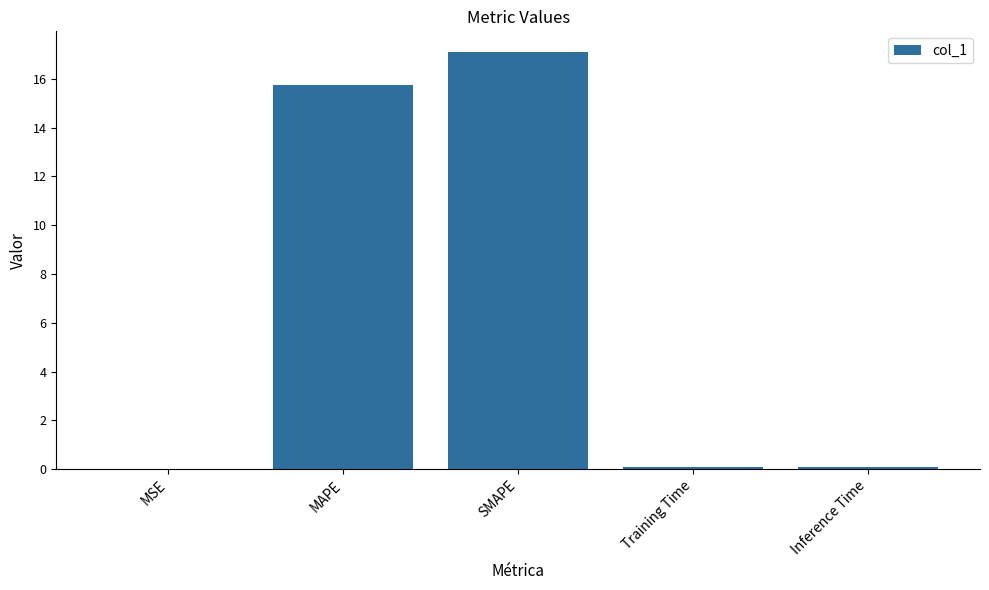

Is it true that the value at MAPE is 15.7?

True